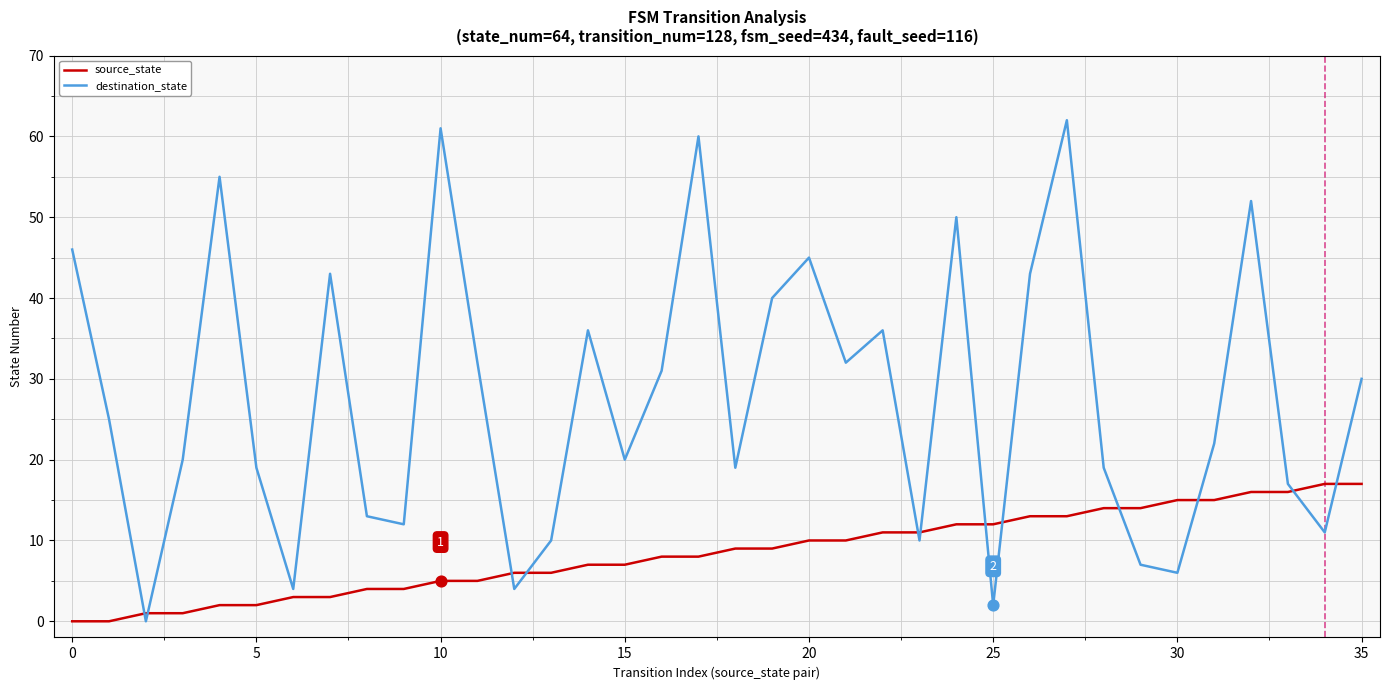

What is the difference between the maximum and minimum values in the destination_state series?

62